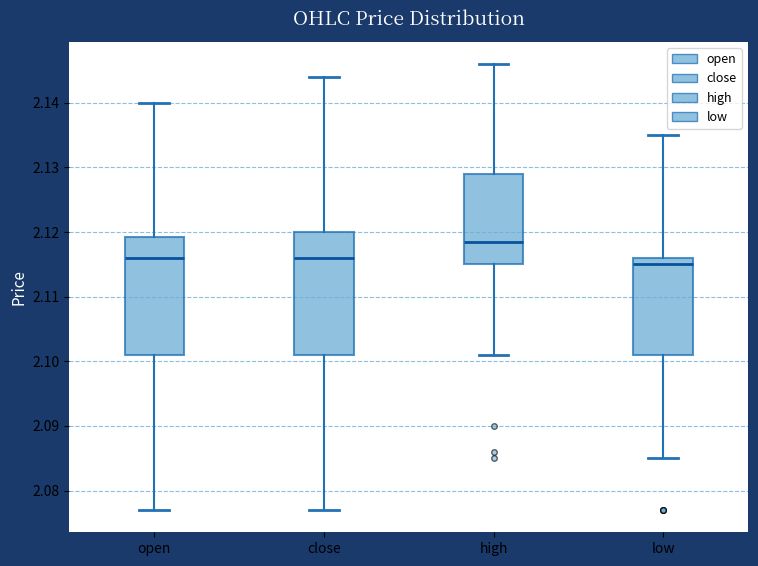

Where does the lower whisker of the box for low end on the y-axis? The values are not printed on the chart, so give them approximately, as read against the axis.

2.085